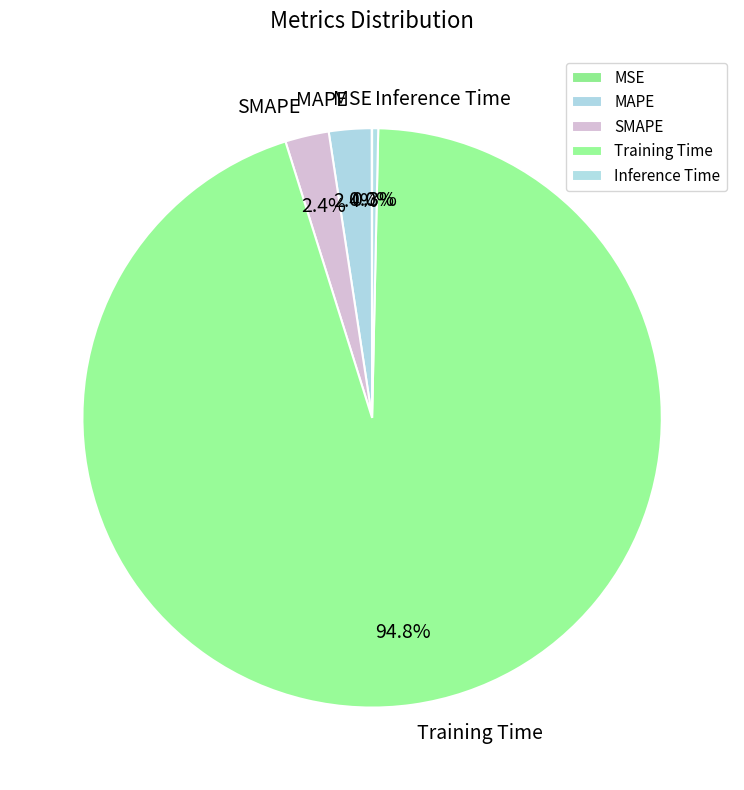

Which has a higher value, Training Time or SMAPE?

Training Time